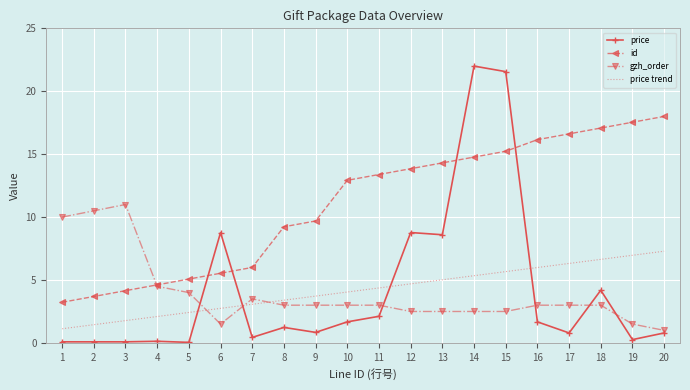

Rank the series at 10 from lowest to highest value.

price, gzh_order, price trend, id